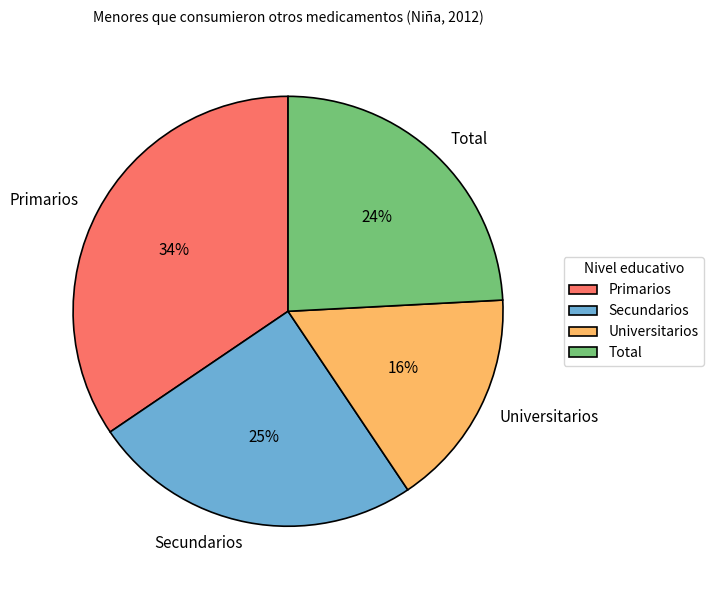

What percentage is the Total slice, to the nearest percent?

24%